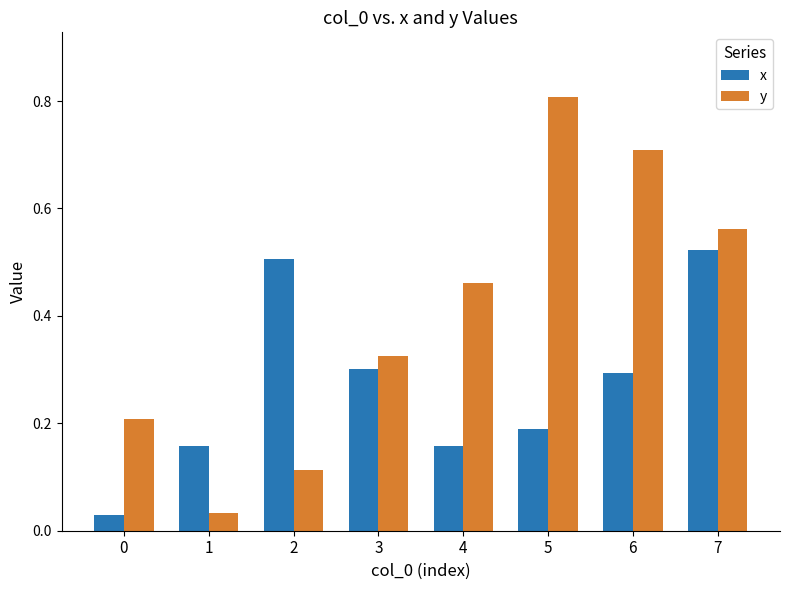

What is the maximum value shown in the chart?

0.8